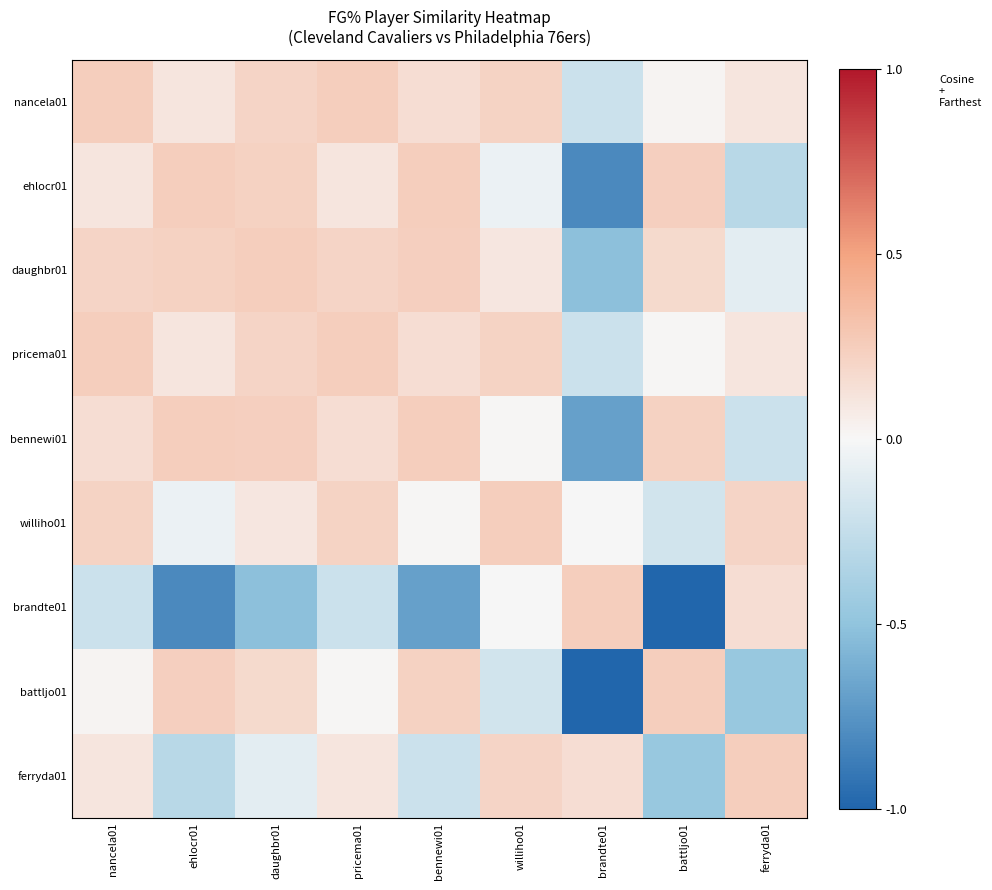

Which label corresponds to the smallest value in the chart?

battljo01